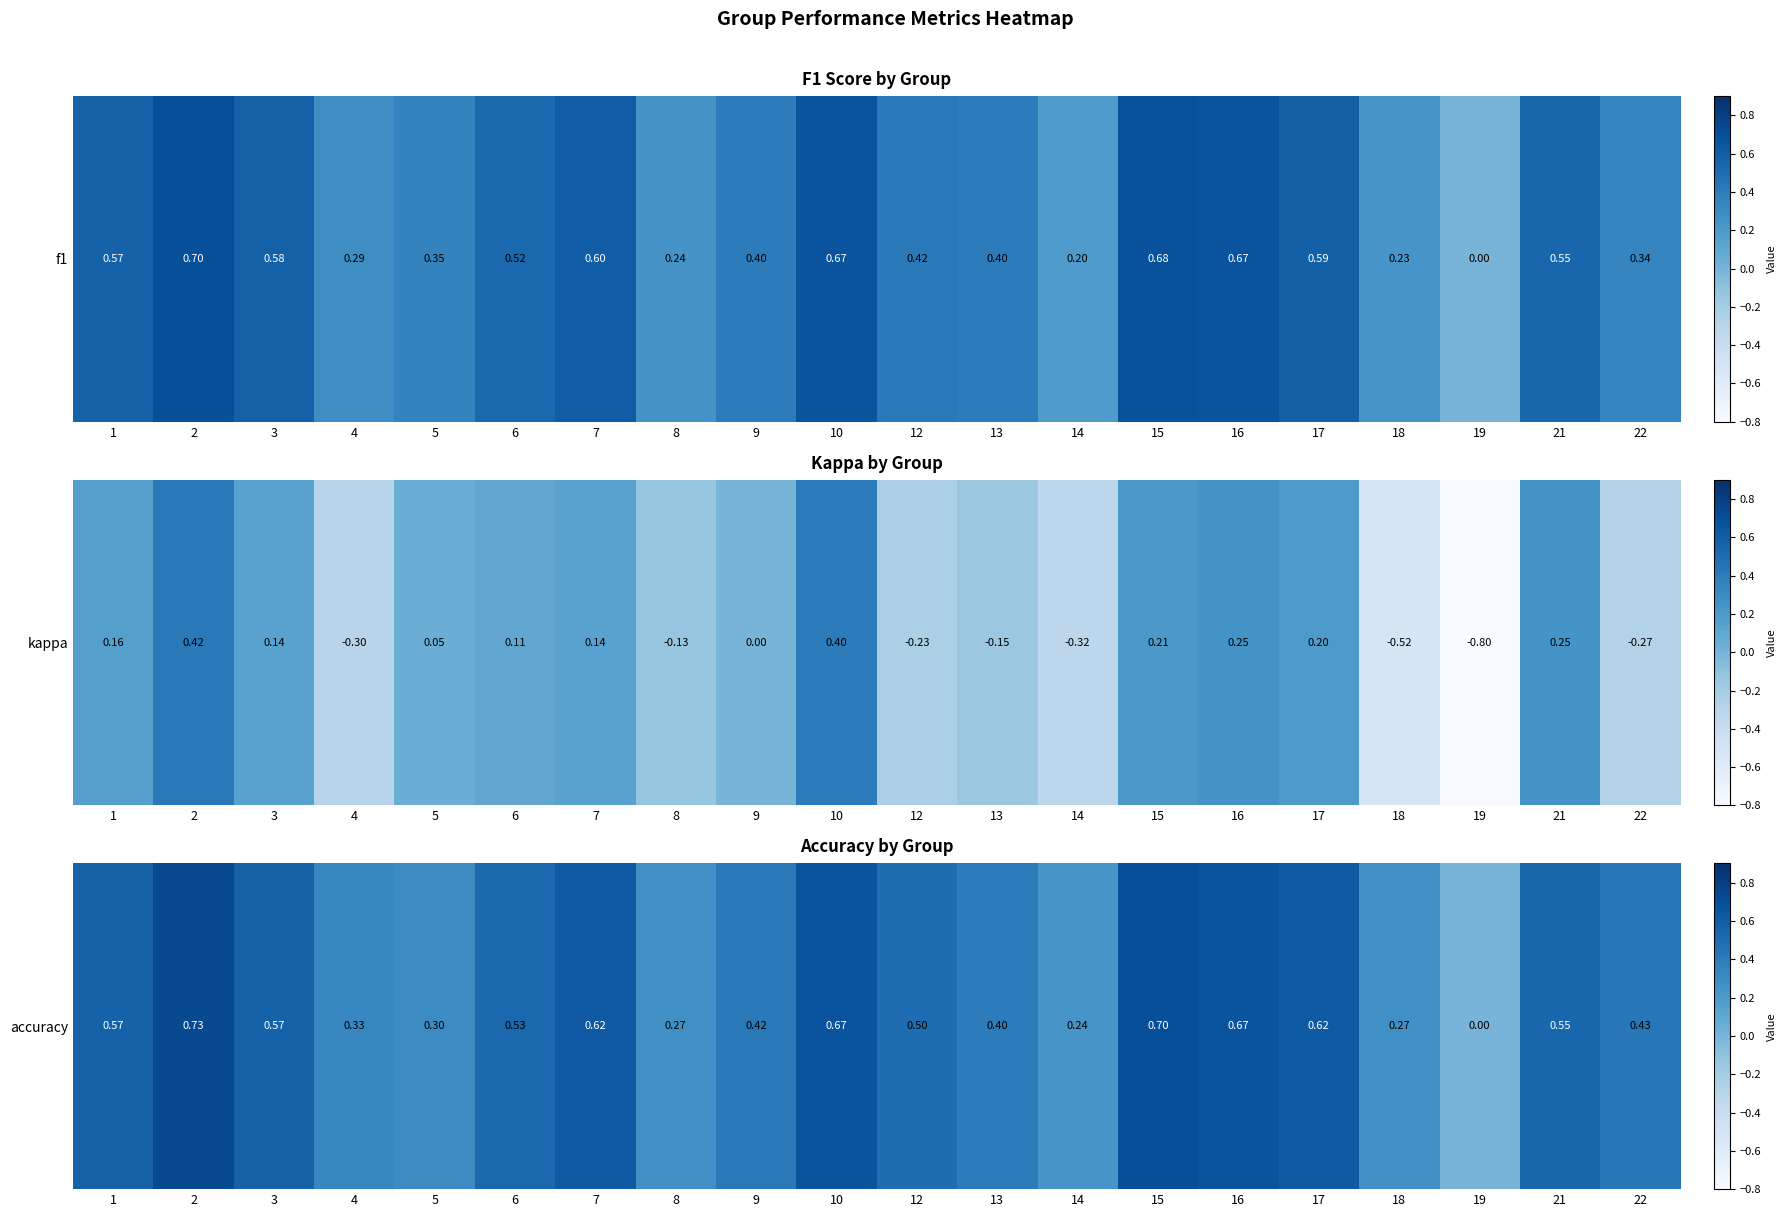

The chart shows a value of 0.7 at 9. True or false?

False